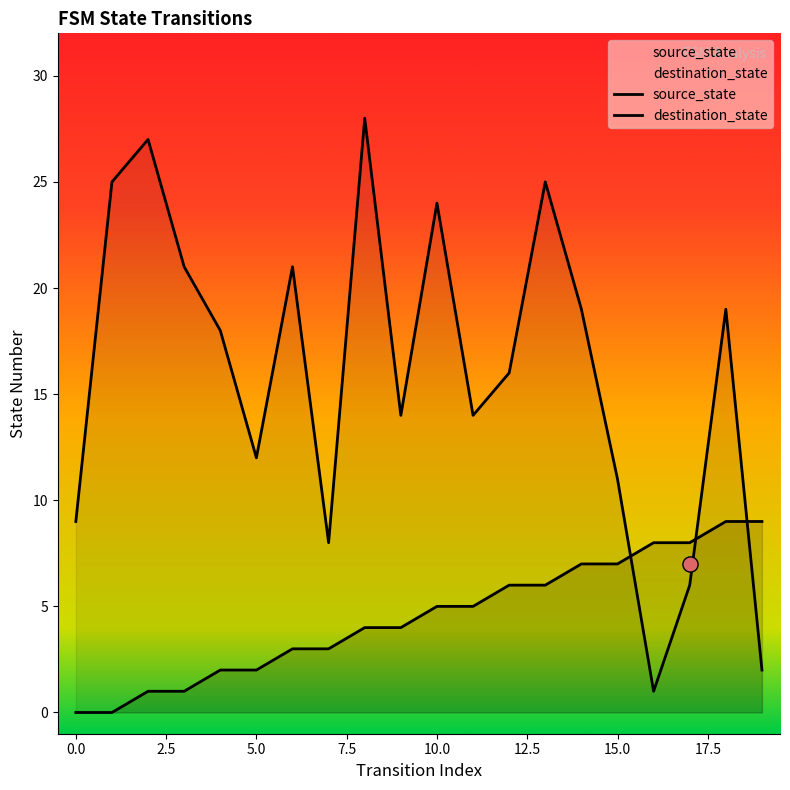

Is the value of destination_state at 11 greater than the value of source_state at 16?

Yes